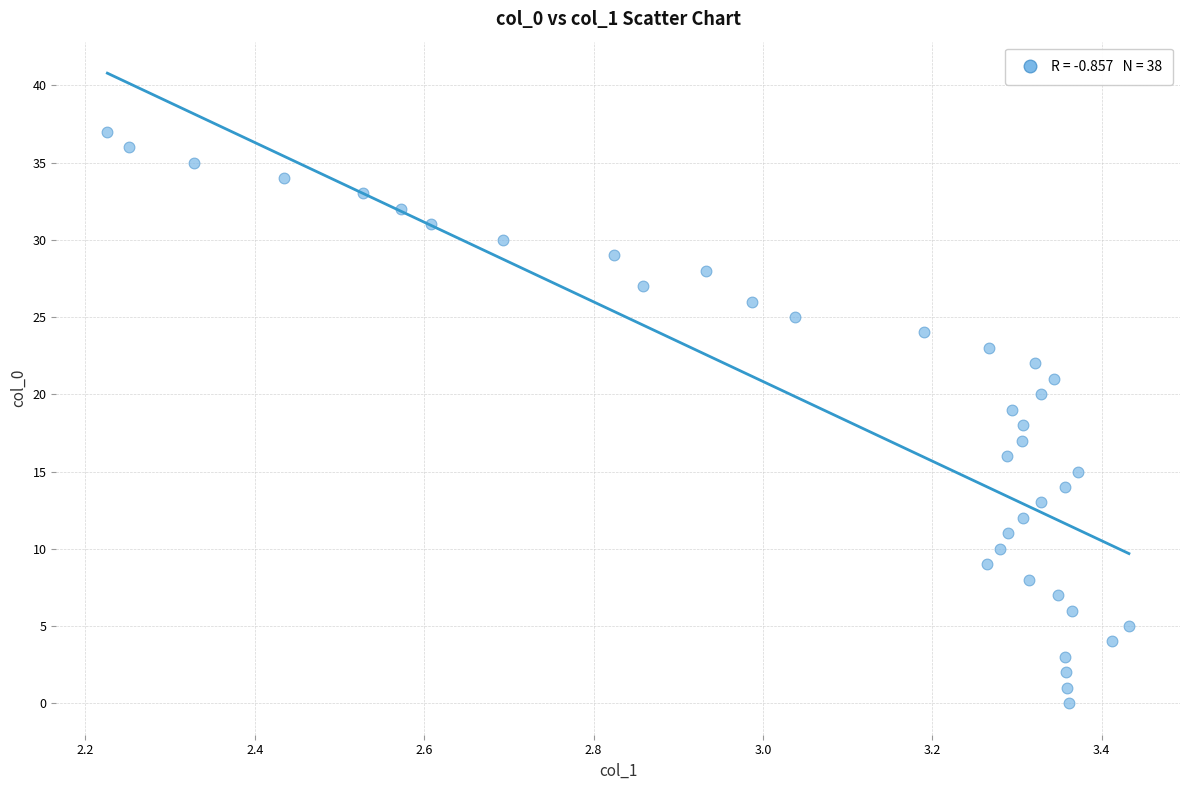

What is the range of Y values (max minus min)?

37